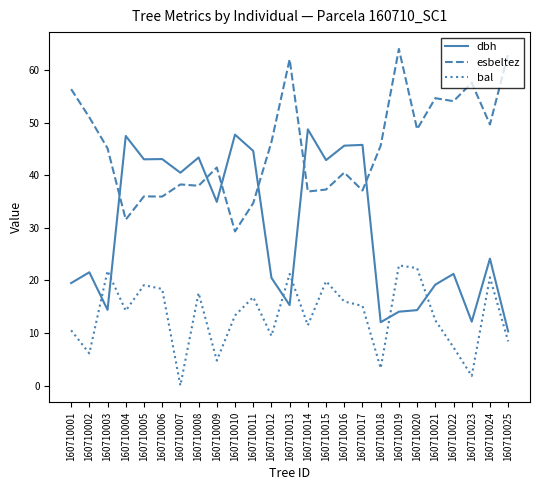

What is the approximate value of esbeltez at 160710015?

37.3